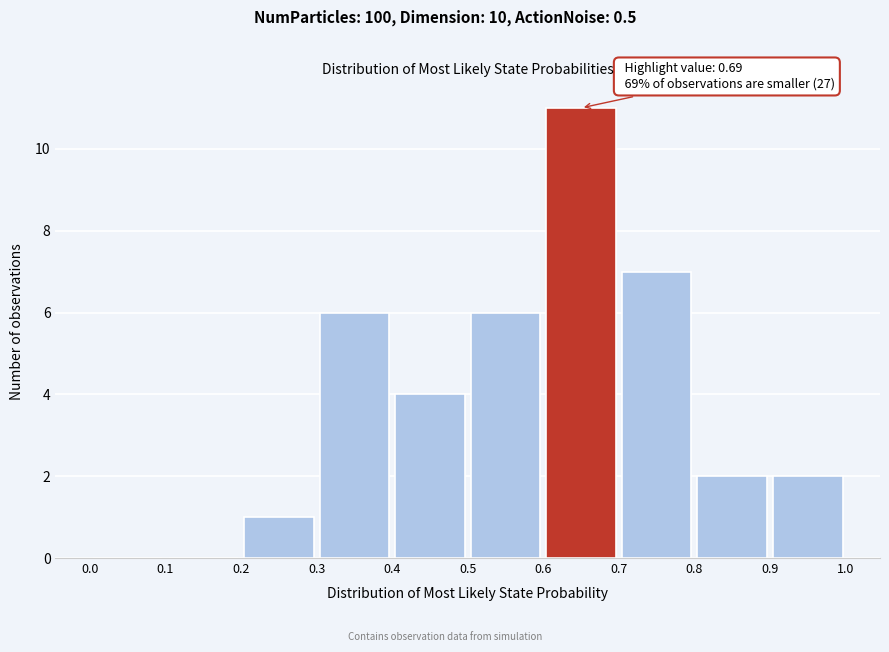

Which range on the x-axis has the tallest bar?

0.6 to 0.7